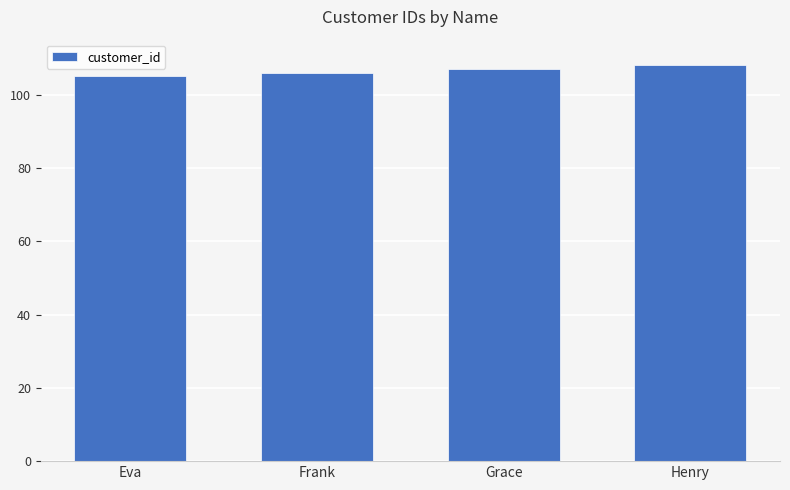

True or false: the data shows 105 at Eva.

True